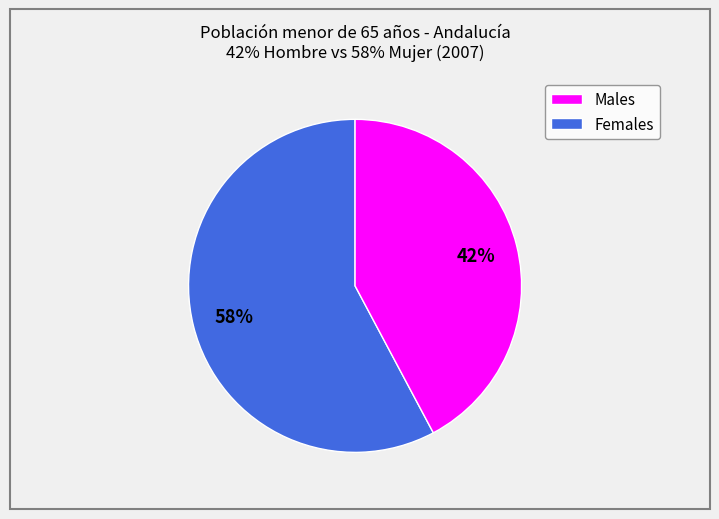

How many segments does this pie chart have?

2